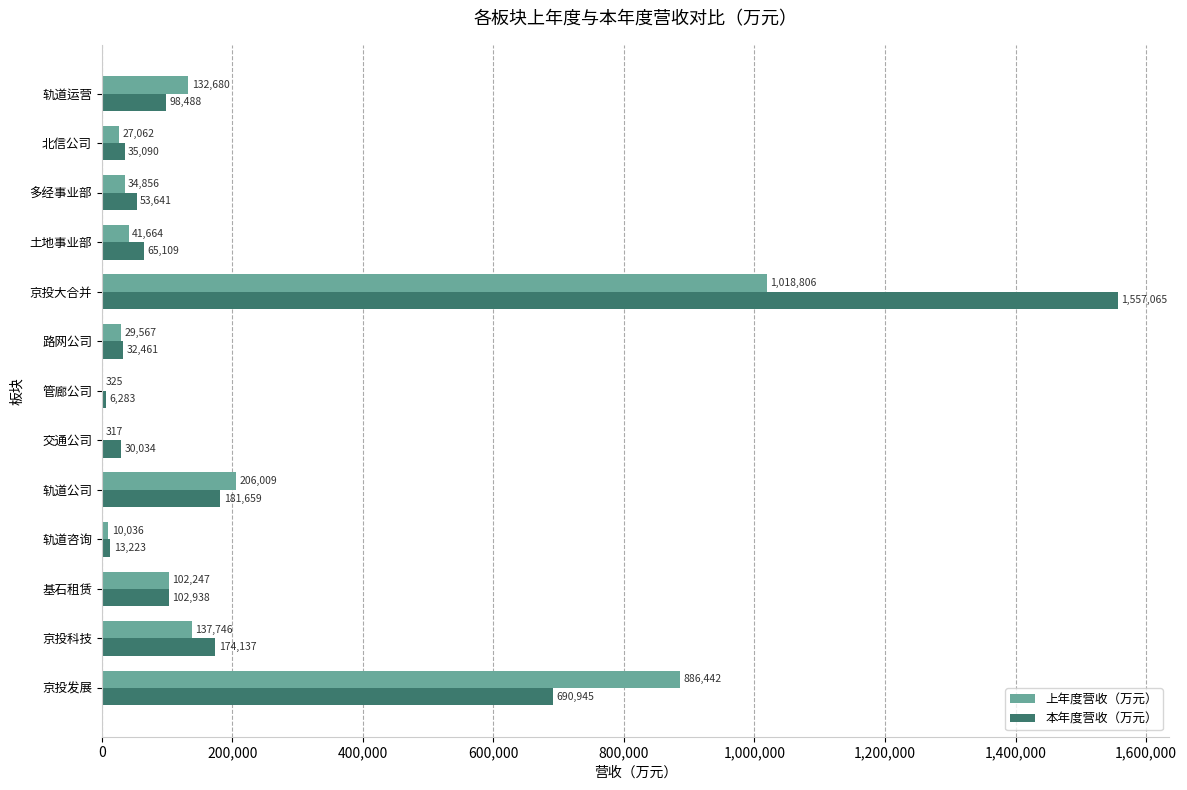

Which series has the largest total across all categories?

本年度营收（万元）